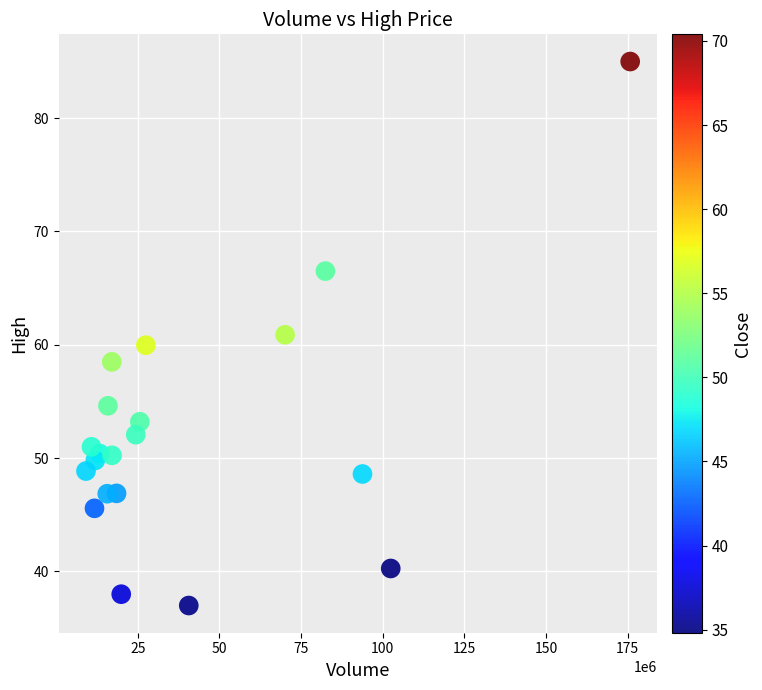

What is the range of X values (max minus min)?

166630200.0